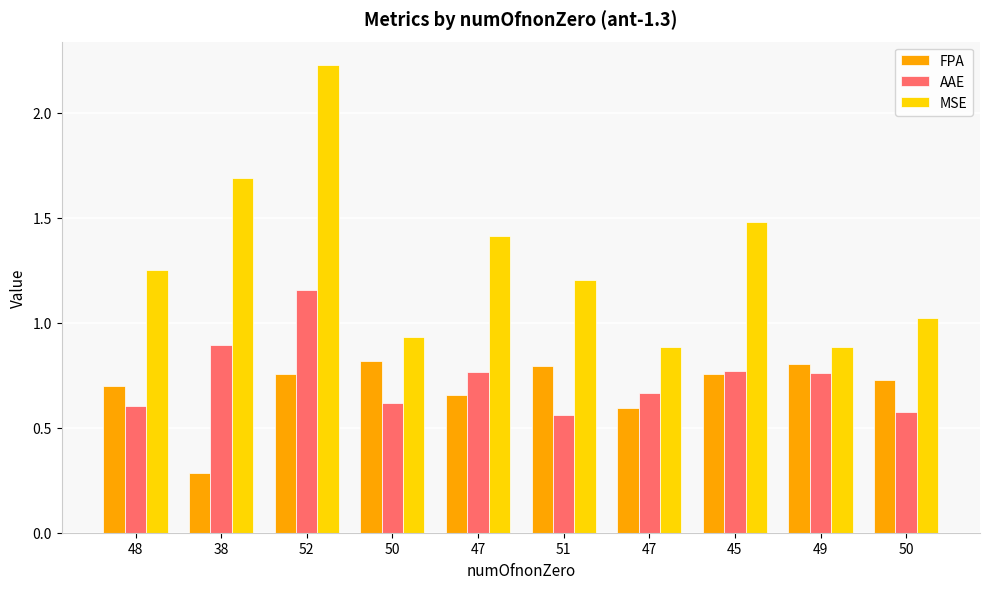

What are all the series names shown in the legend?

FPA, AAE, MSE